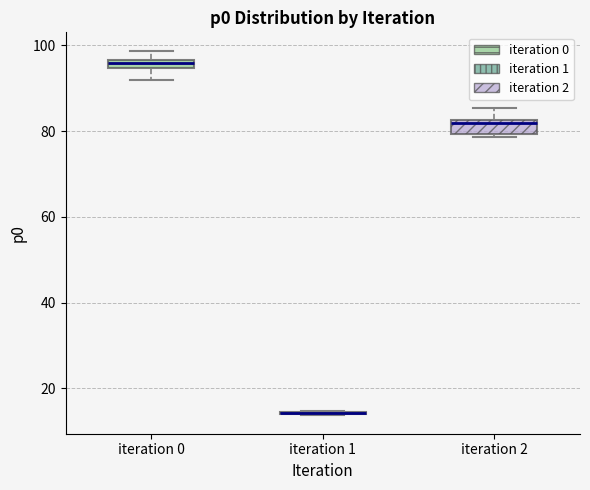

Where is the upper edge of the box for iteration 2 on the y-axis? The values are not printed on the chart, so give them approximately, as read against the axis.

82